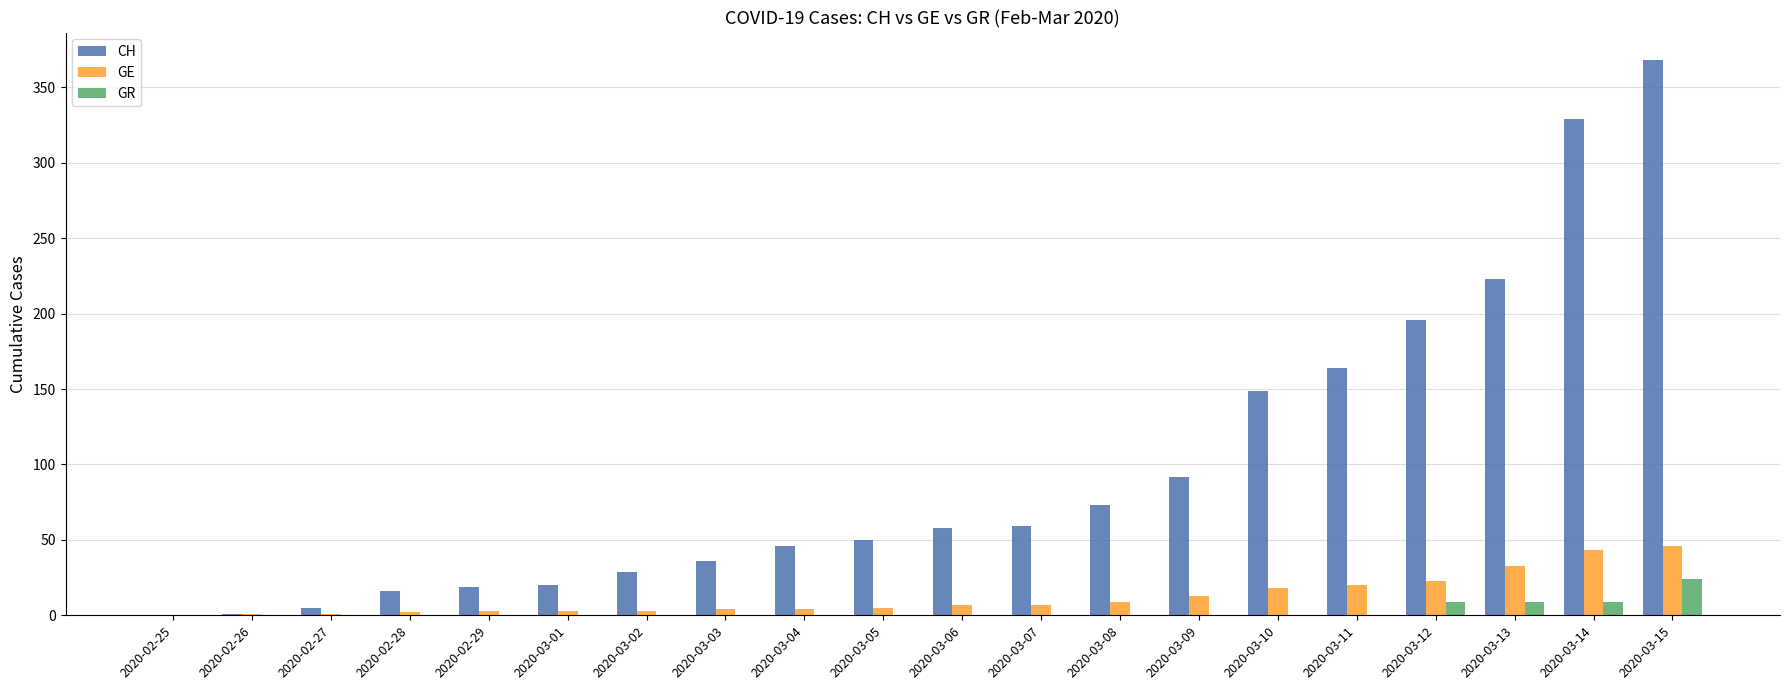

What is the sum of all GR values?

51